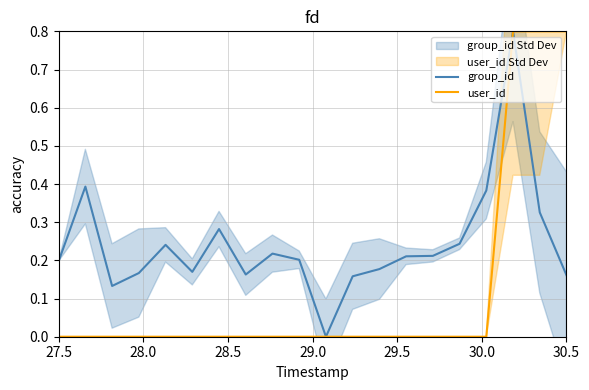

How many lines are shown in the chart?

2